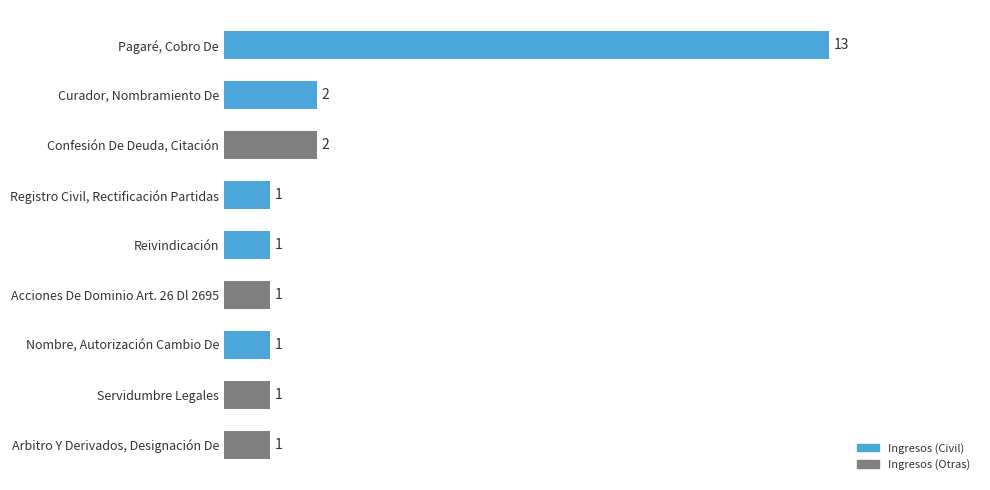

At which category does the chart reach its peak across all series?

Pagaré, Cobro De